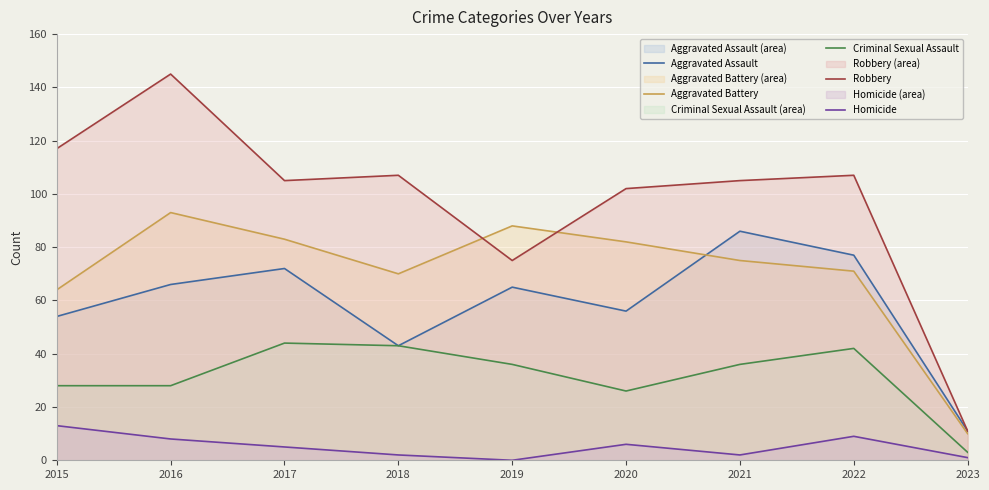

At how many categories does at least one series exceed 122?

1